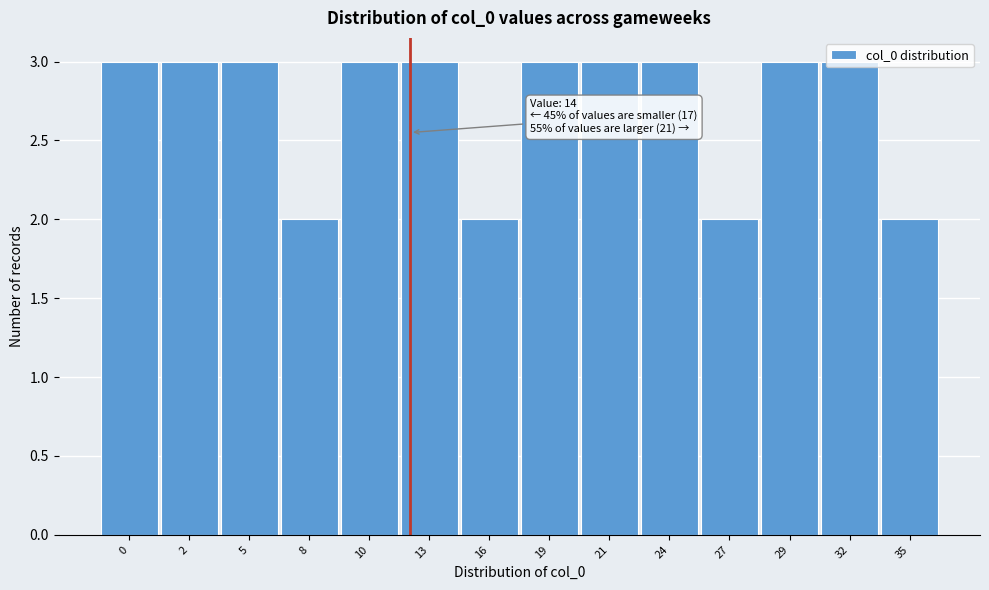

What is the sum of all values?

38